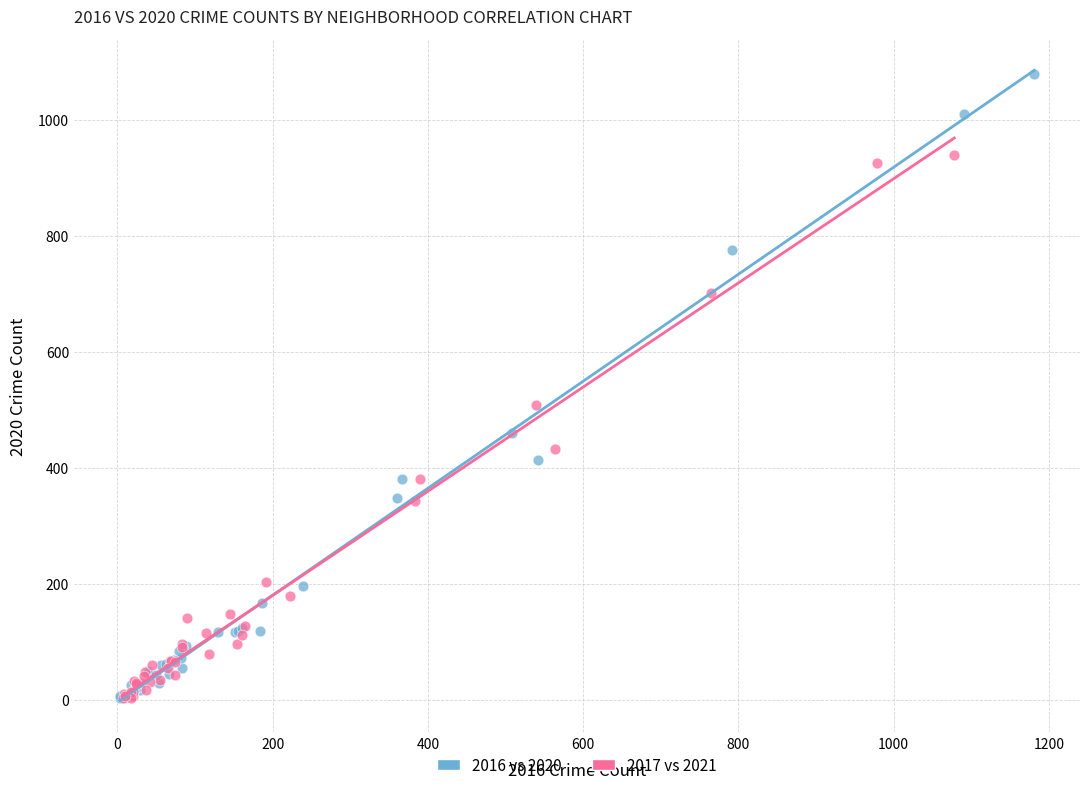

Which series has the largest Y range (max minus min)?

2016 vs 2020